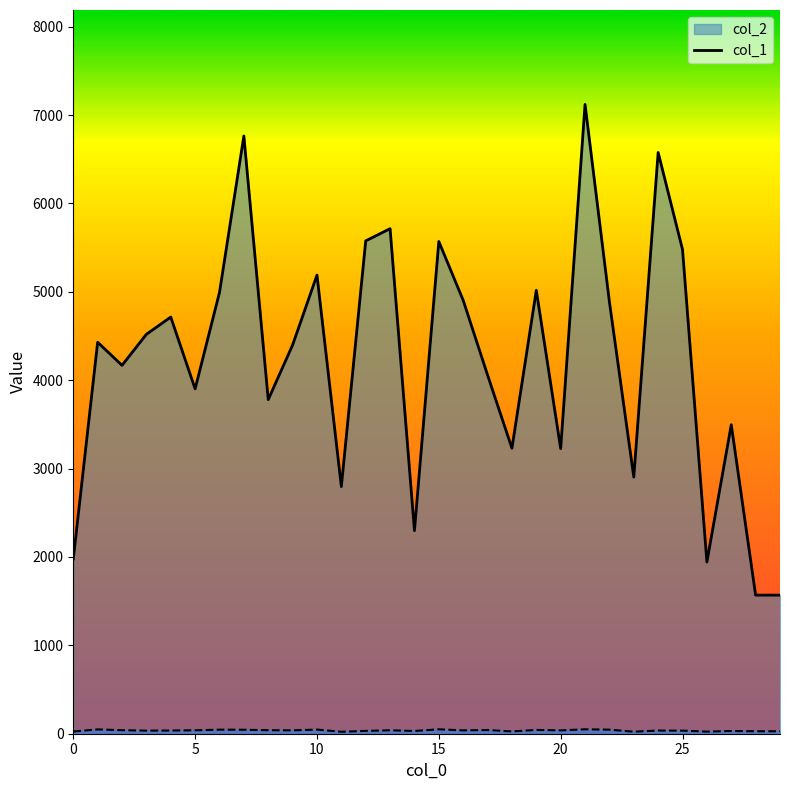

True or false: col_1_line and col_2_line intersect in this chart.

False